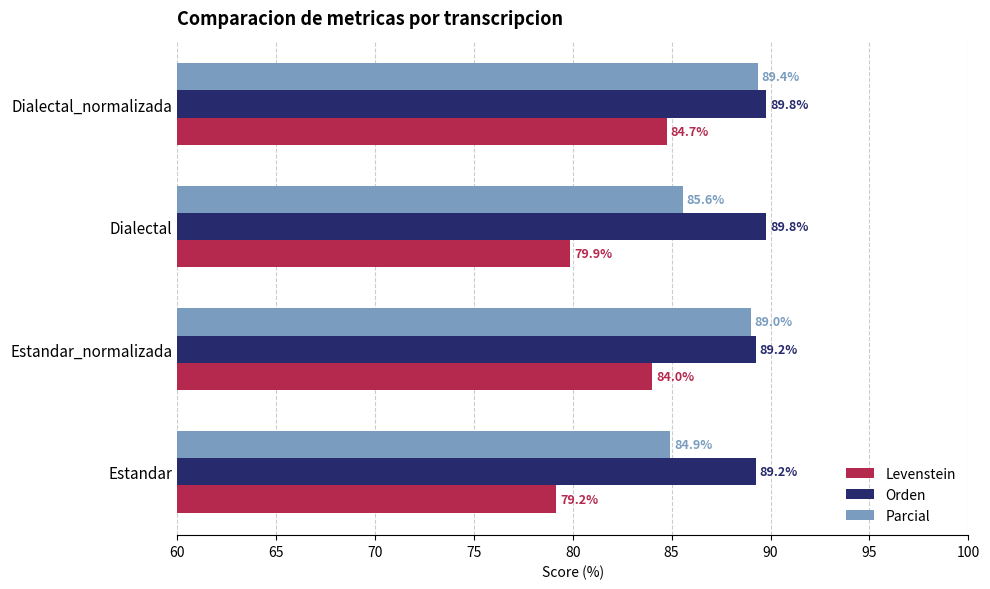

At which category does the chart reach its minimum across all series?

Estandar